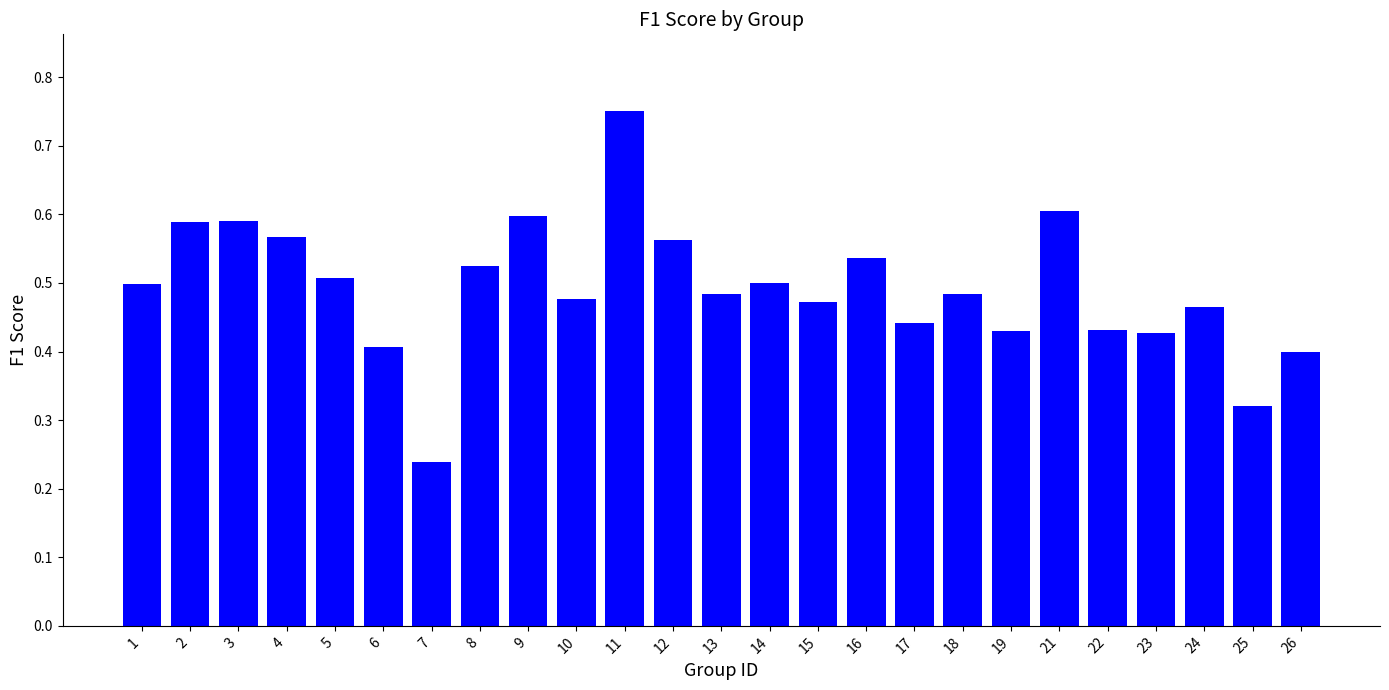

Does the chart contain any negative values?

No